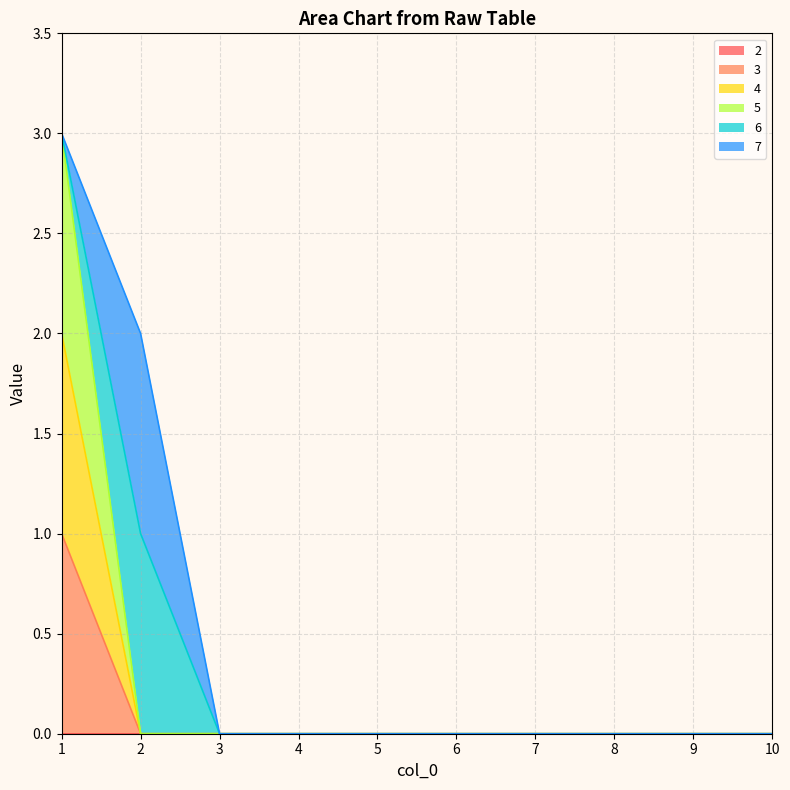

The value of 3 at 8 is 1. True or false?

False